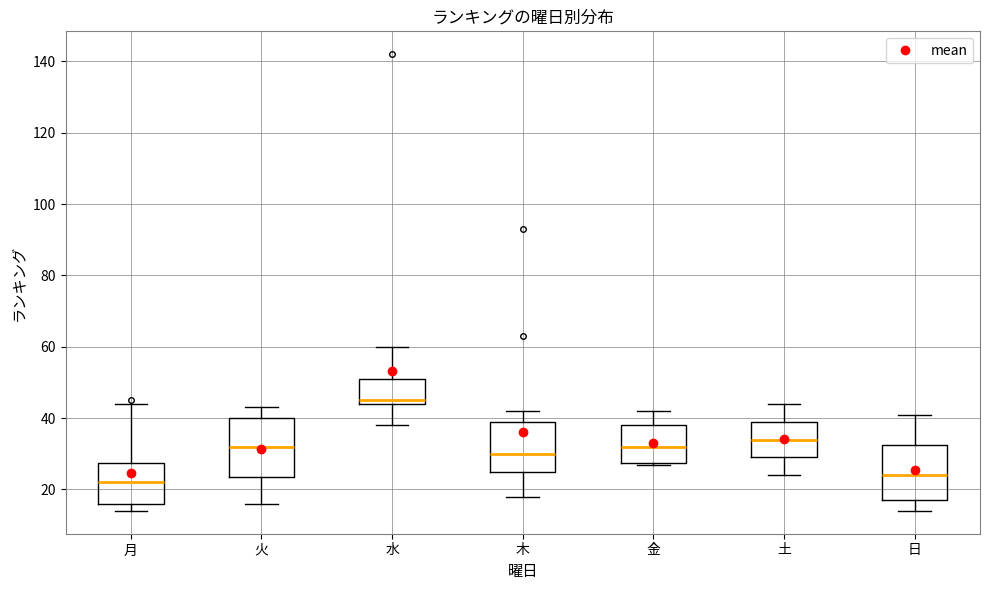

Where does the upper whisker of the box for 土 end on the y-axis? The values are not printed on the chart, so give them approximately, as read against the axis.

44